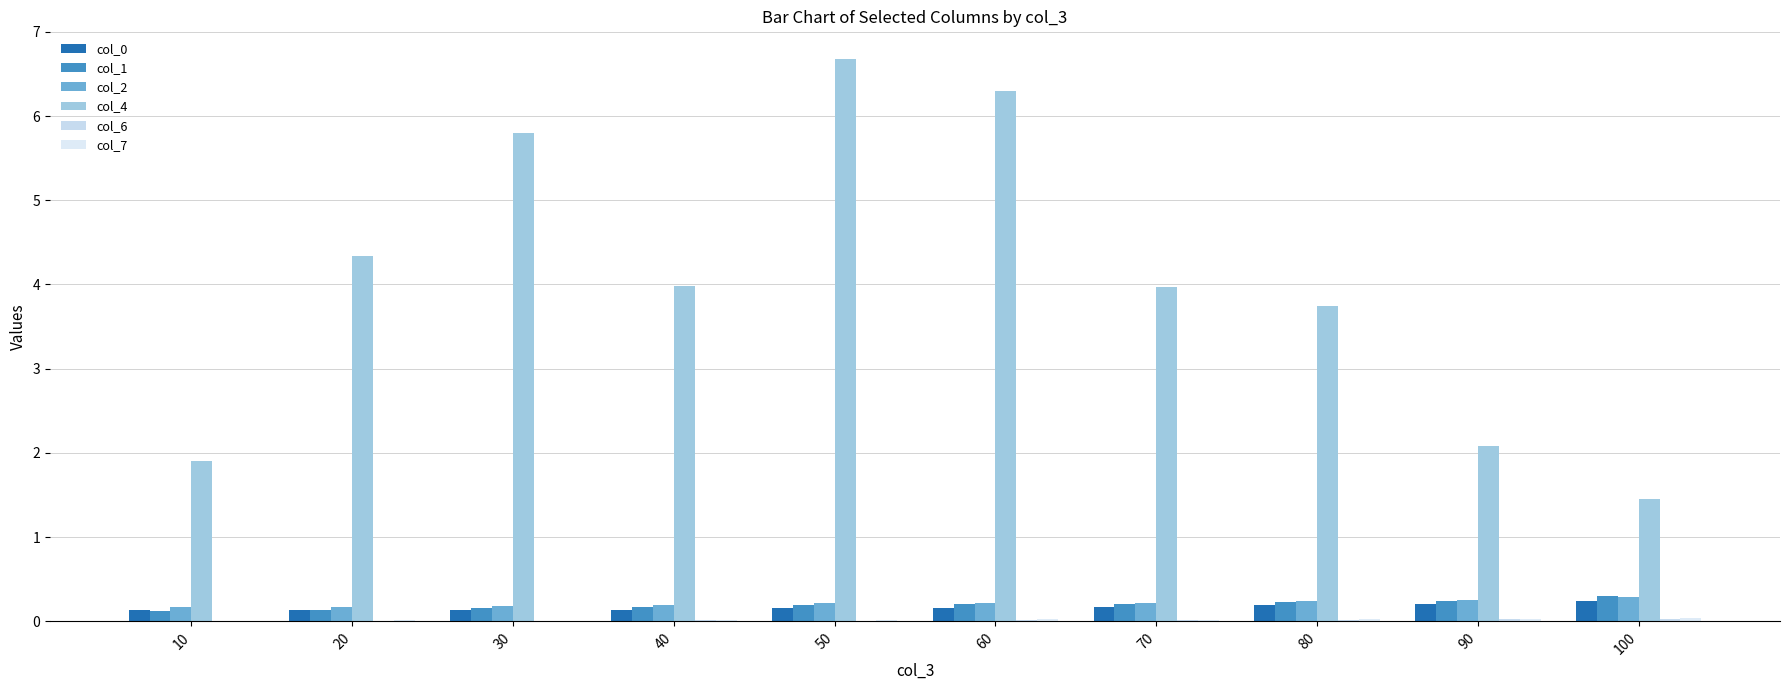

Which label corresponds to the smallest value in the chart?

10